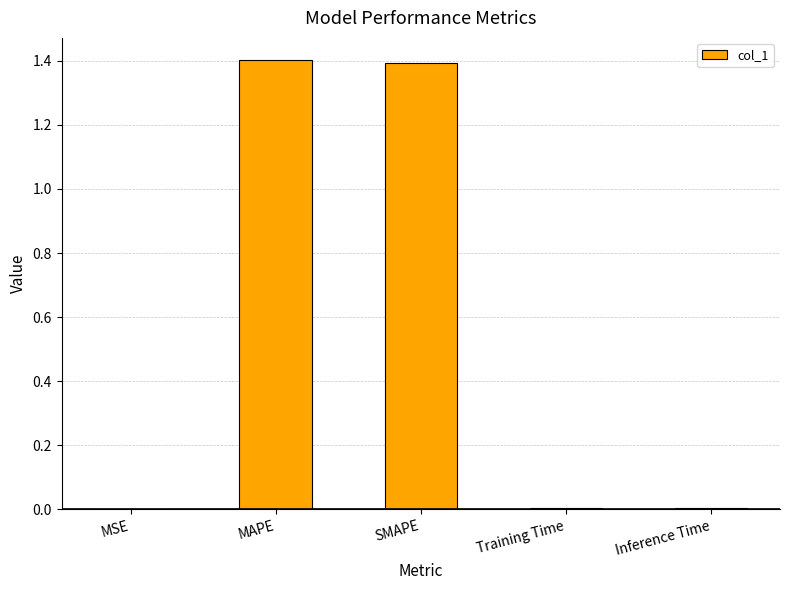

The chart shows a value of 0.0 at Training Time. True or false?

True